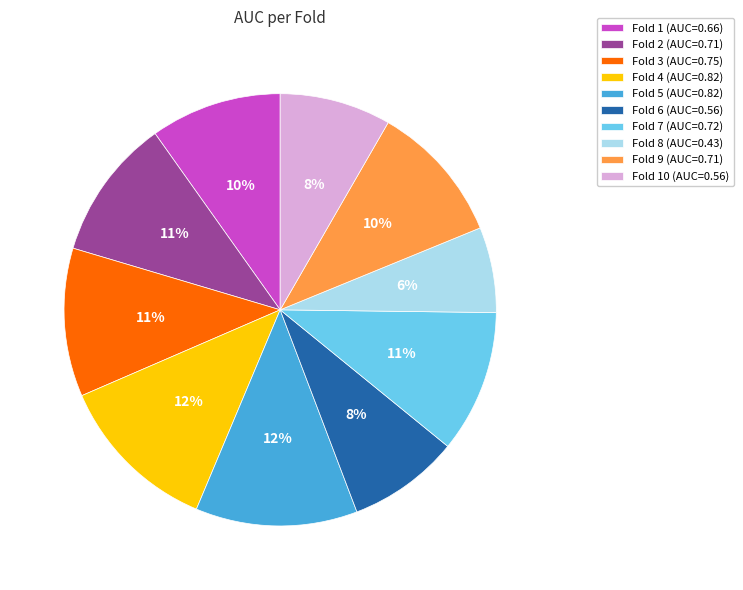

What is the smallest slice in the pie chart?

Fold 8 (AUC=0.43)